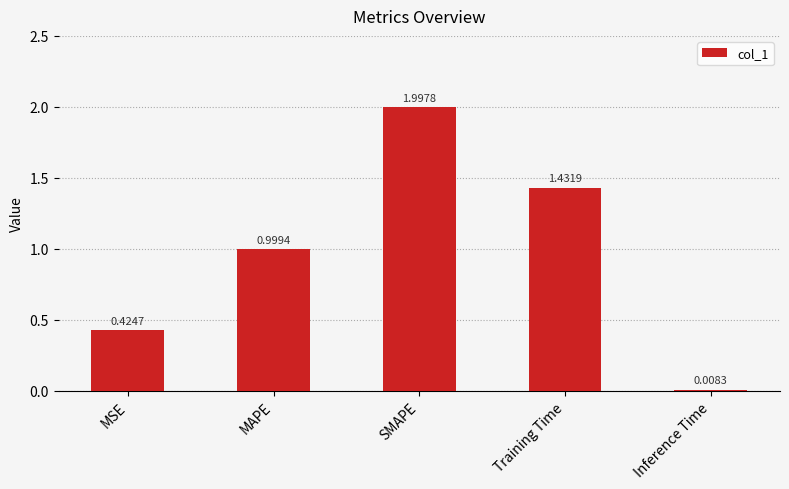

What is the average value?

1.0